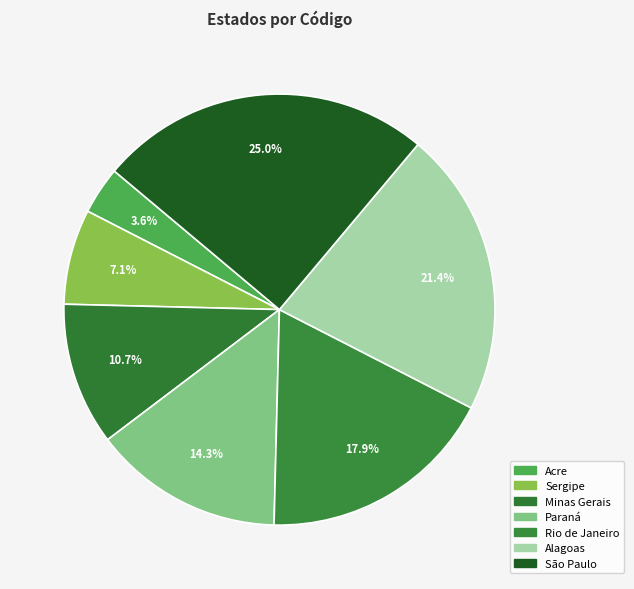

How many slices are in this pie chart?

7